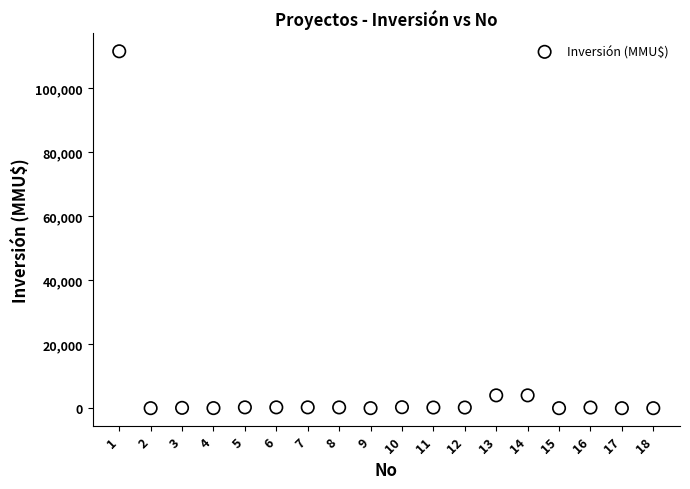

What is the range of Y values (max minus min)?

111488